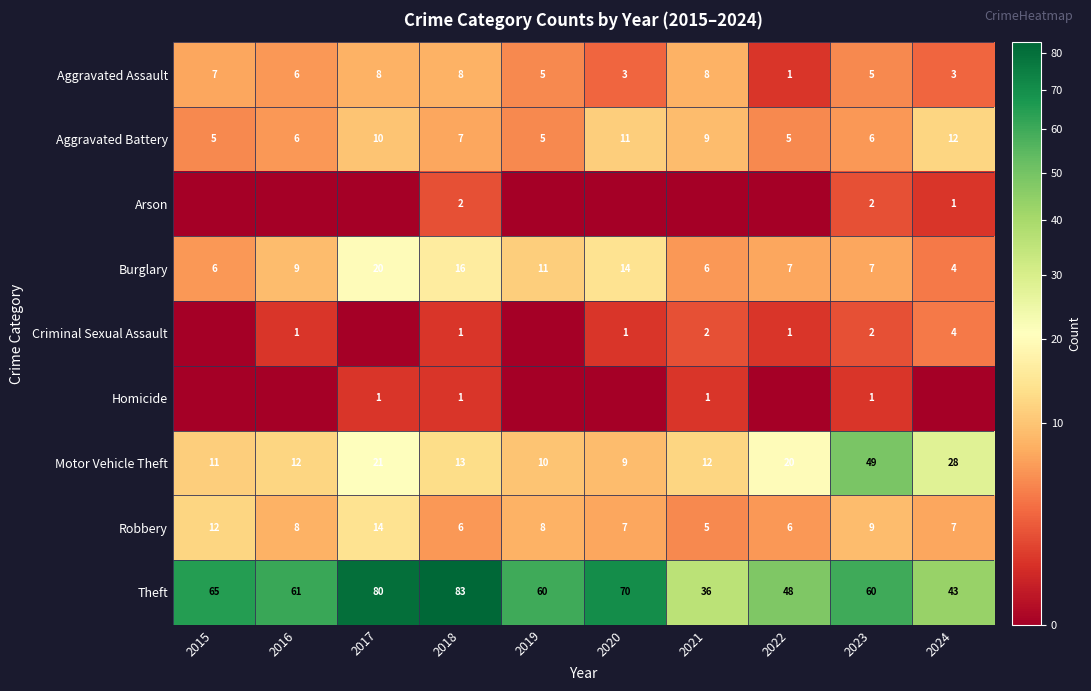

The Burglary series shows 11 at 2019. True or false?

True